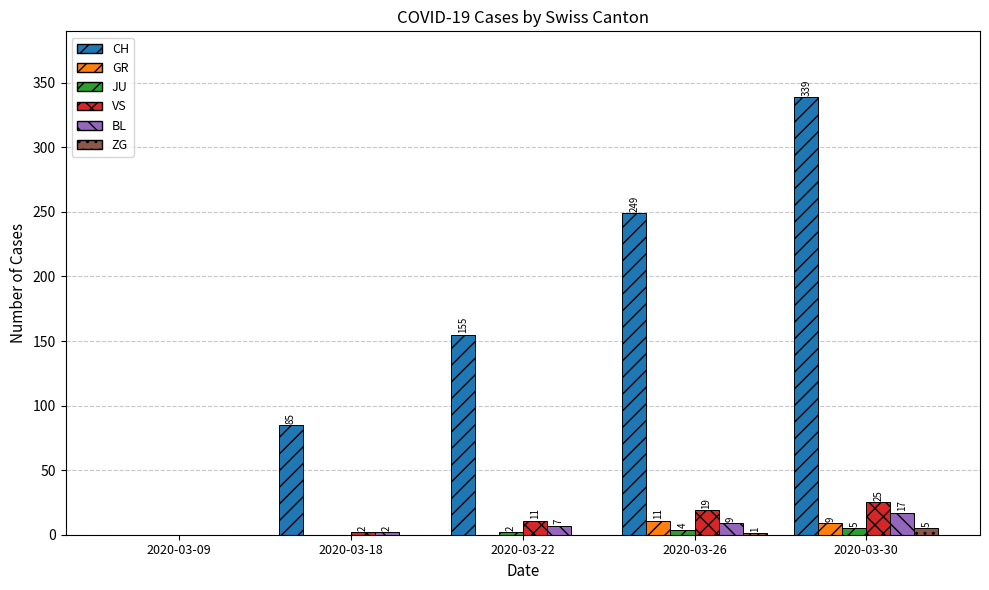

How many categories are shown in the chart?

5